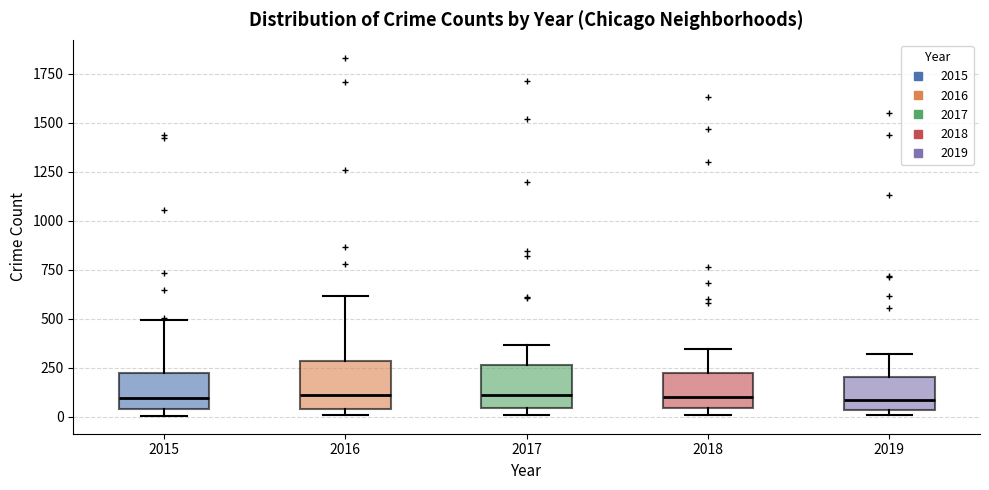

Reading left to right, read every box against the y-axis: the position of its median line, the range the box covers, and the ends of its whiskers. The values are not printed on the chart, so give them approximately, as read against the axis.

2015: median 100, box 50 to 200, whiskers 0 to 500
2016: median 100, box 50 to 300, whiskers 0 to 600
2017: median 100, box 50 to 250, whiskers 0 to 350
2018: median 100, box 50 to 250, whiskers 0 to 350
2019: median 100, box 50 to 200, whiskers 0 to 300